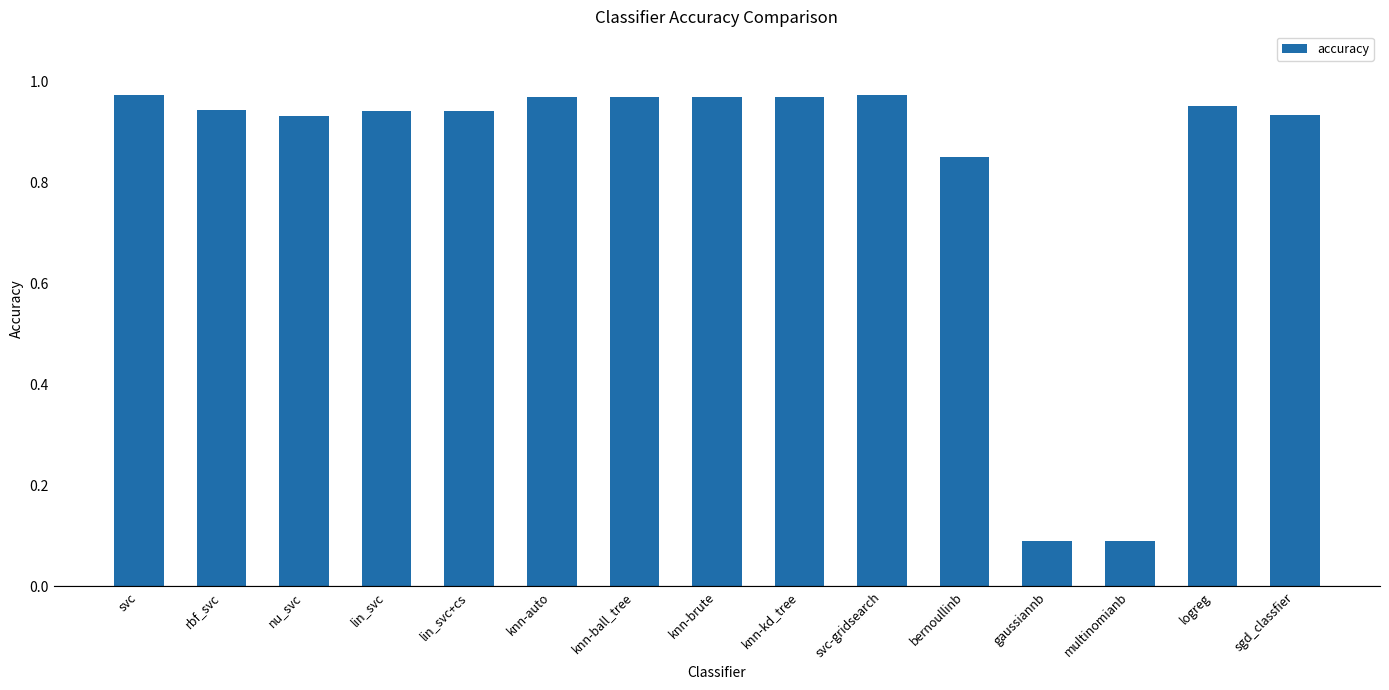

The chart shows a value of 1.7 at knn-auto. True or false?

False